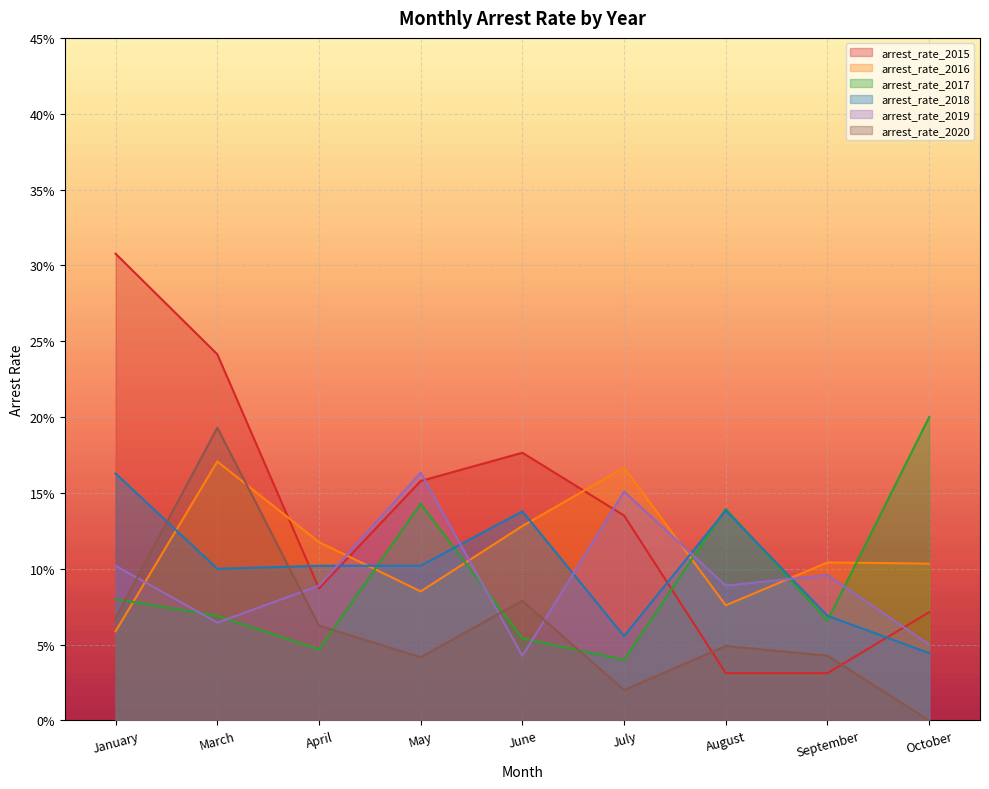

What is the label of the 3rd point from the left?

April